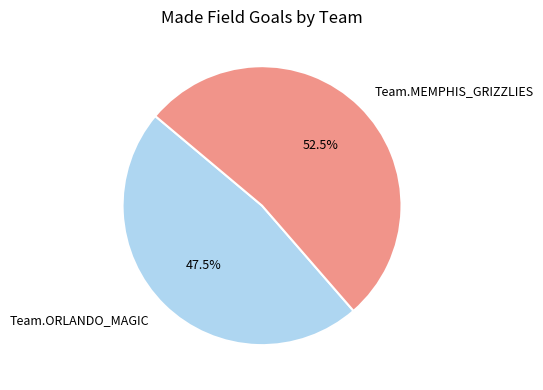

How many slices are in this pie chart?

2